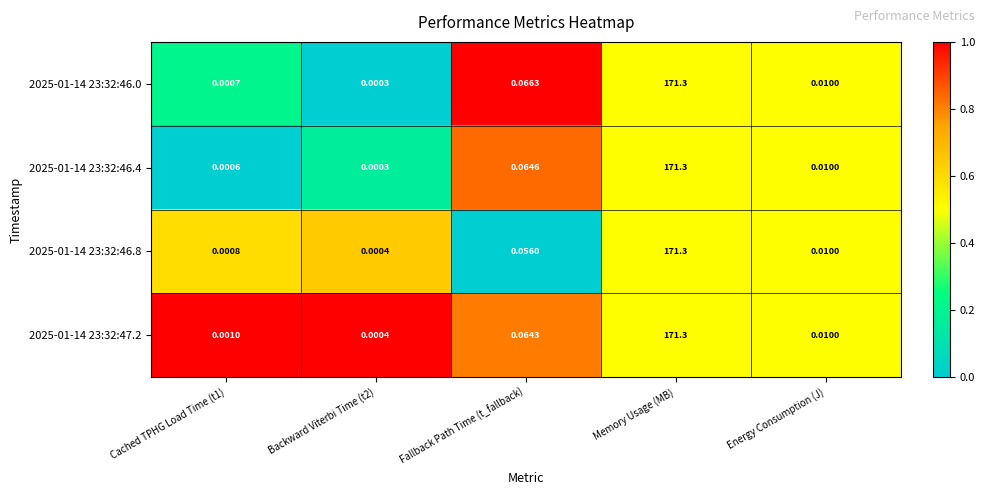

At which label is 2025-01-14 23:32:46.8 closest to 85?

Fallback Path Time (t_fallback)